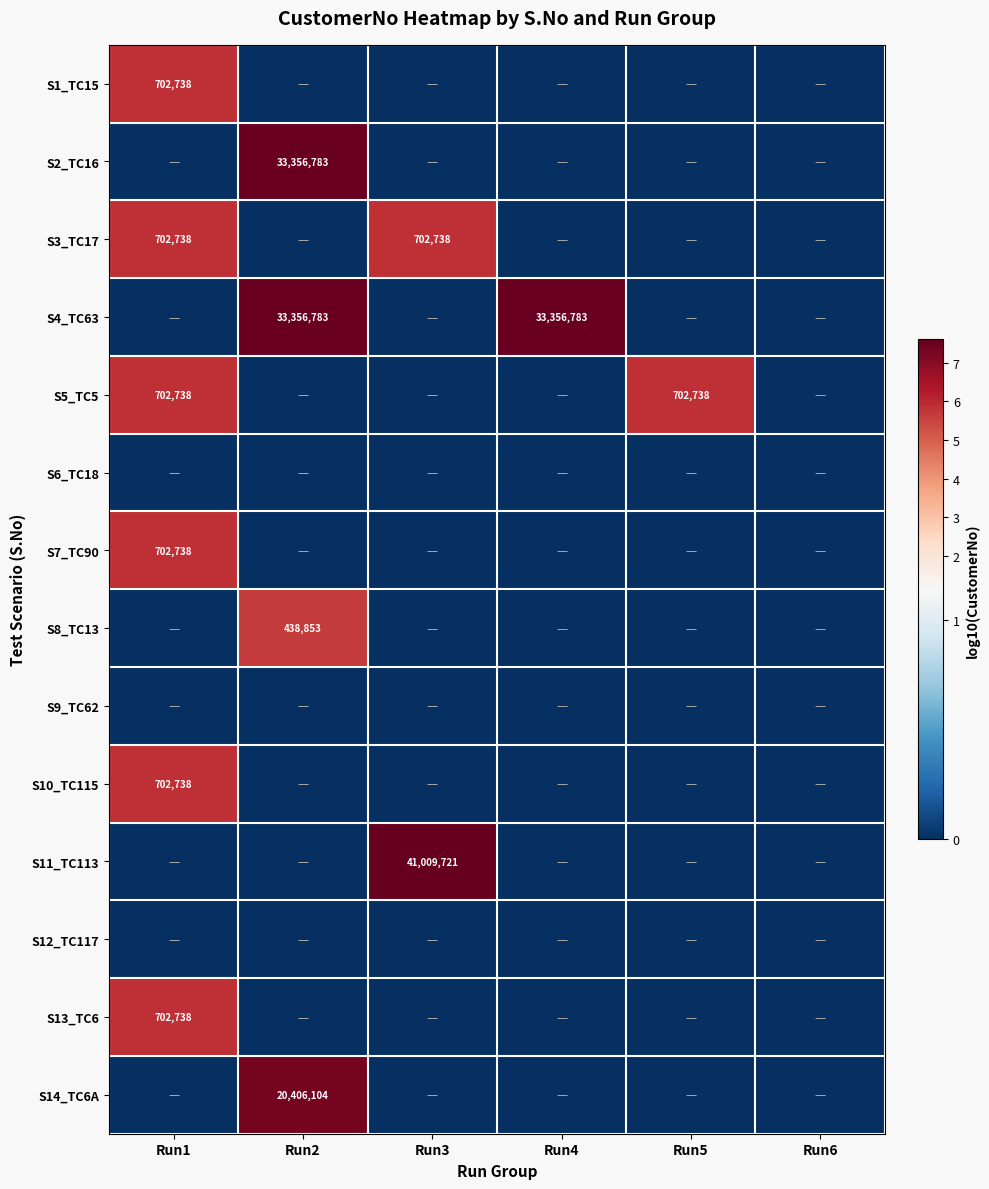

True or false: S13_TC6 has a value of 936718 at Run1.

False